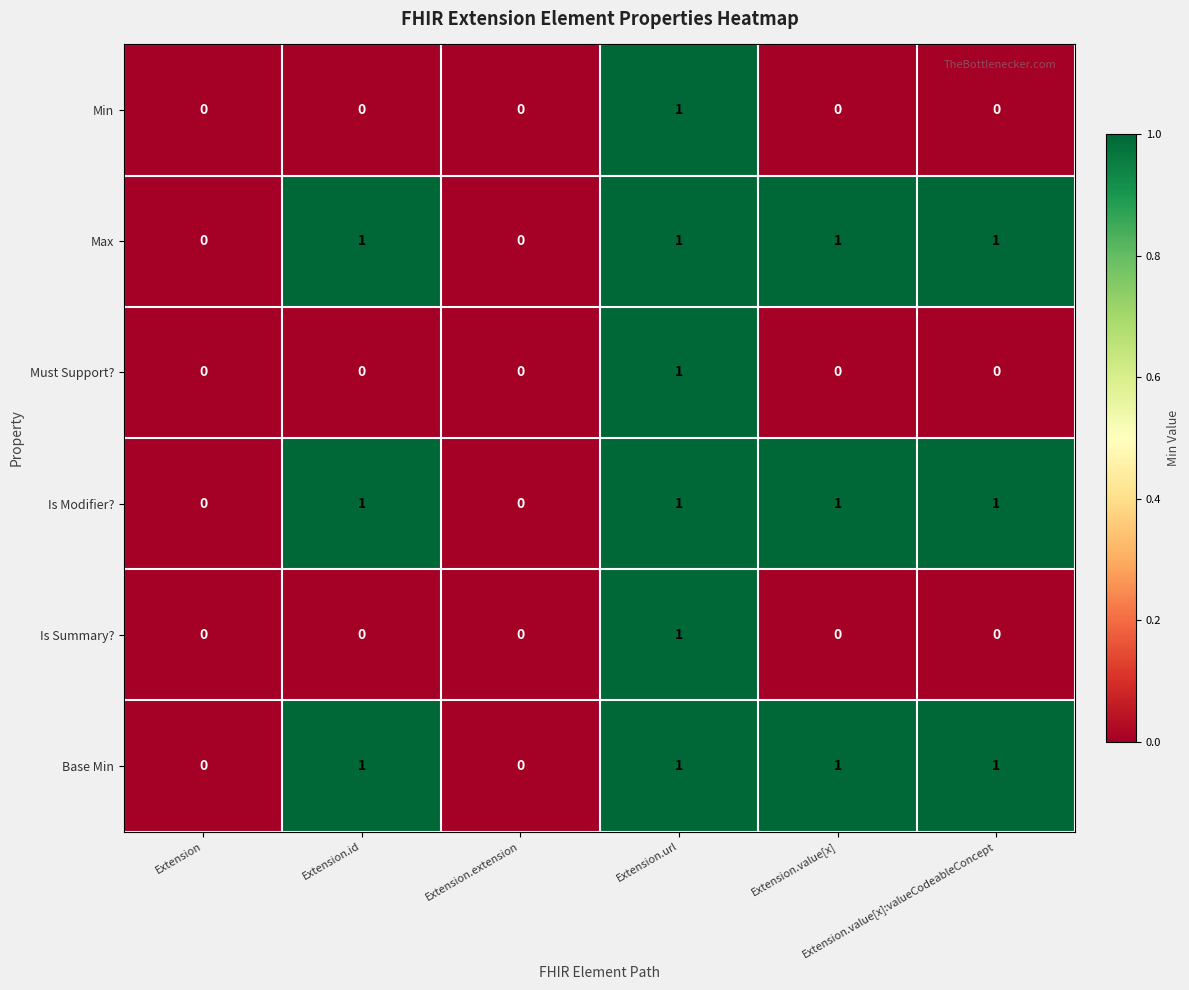

Count the Must Support? values in the range 0 to 1.

6